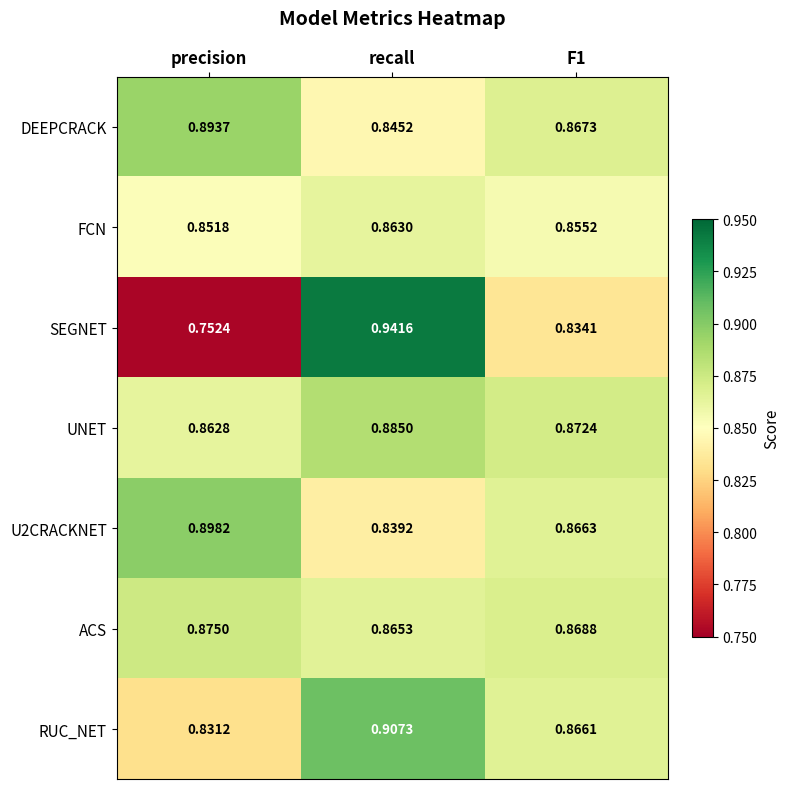

What is the difference between the highest and lowest values at recall?

0.1